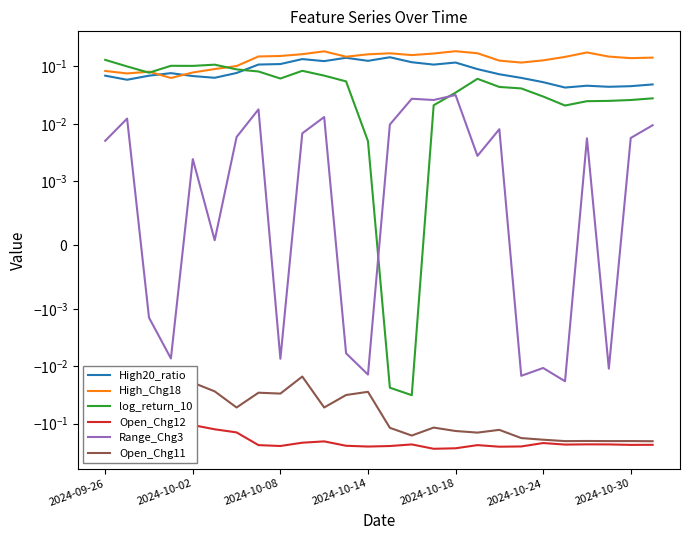

Does the chart display data point markers on the line(s)?

No